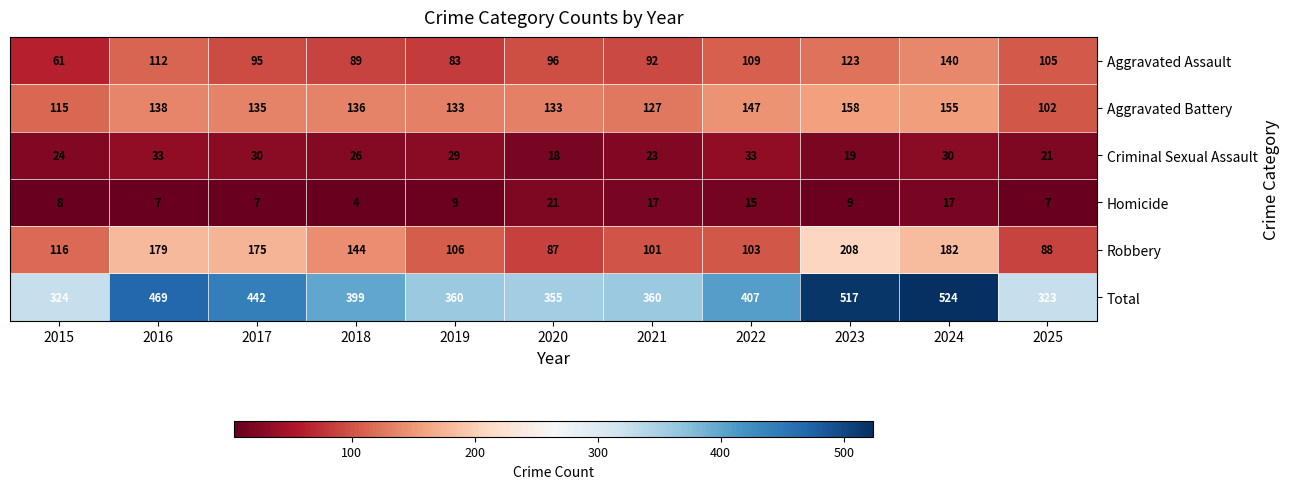

Which series changed the most between 2015 and 2022?

Total